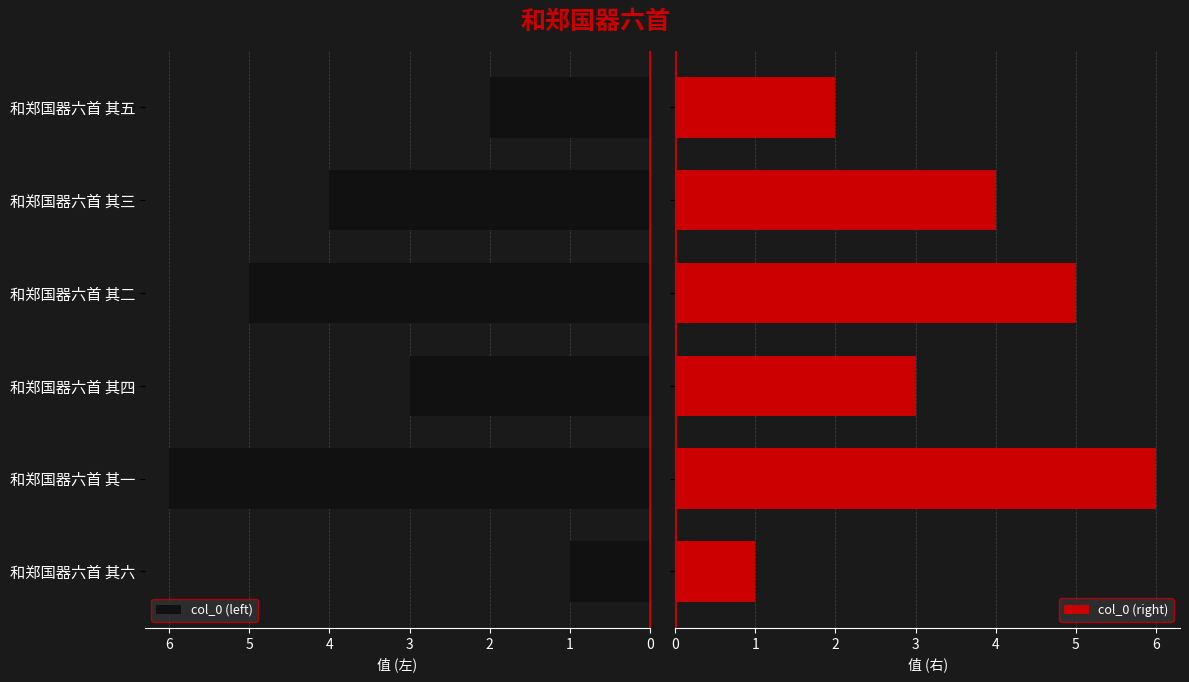

What is the difference between the maximum and second lowest values in the col_0 (right) series?

4